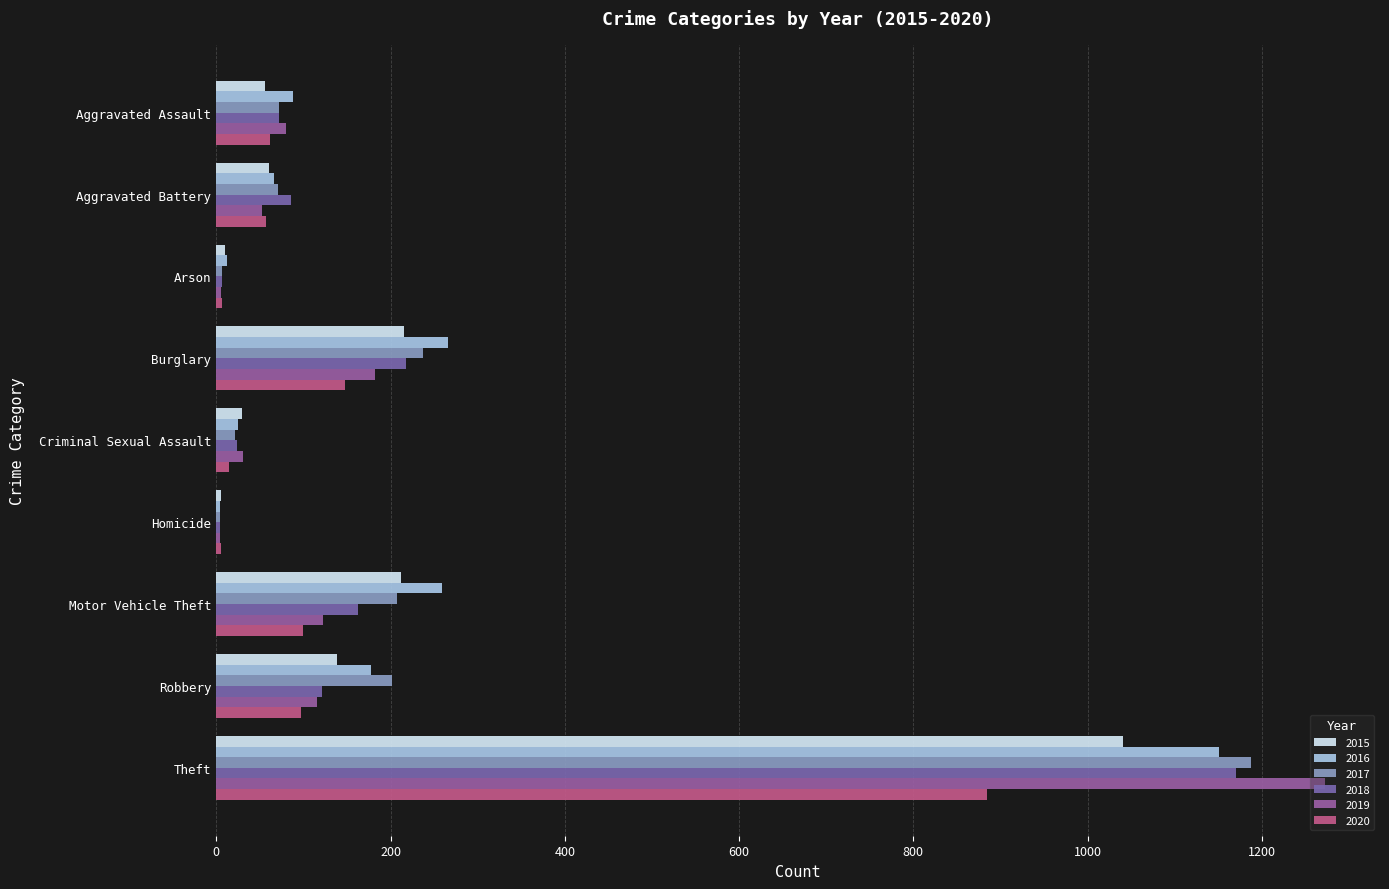

At which category is the sum across all series the highest?

Theft